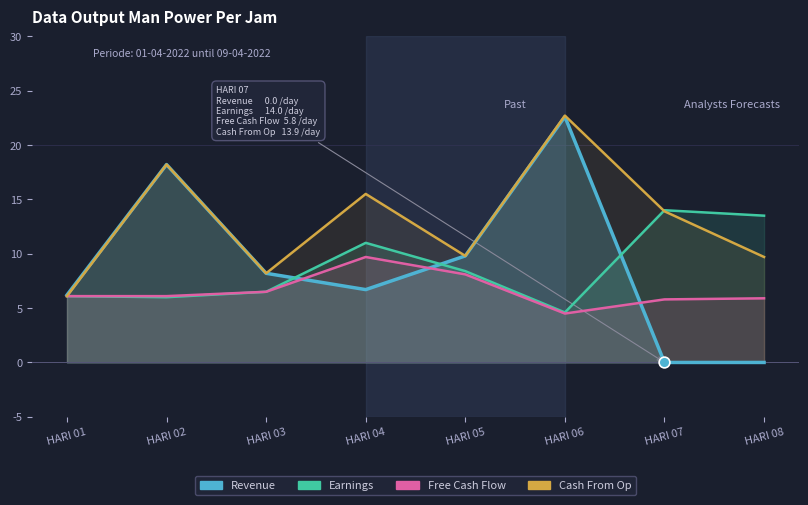

Which series reaches the maximum Y coordinate?

Cash From Op